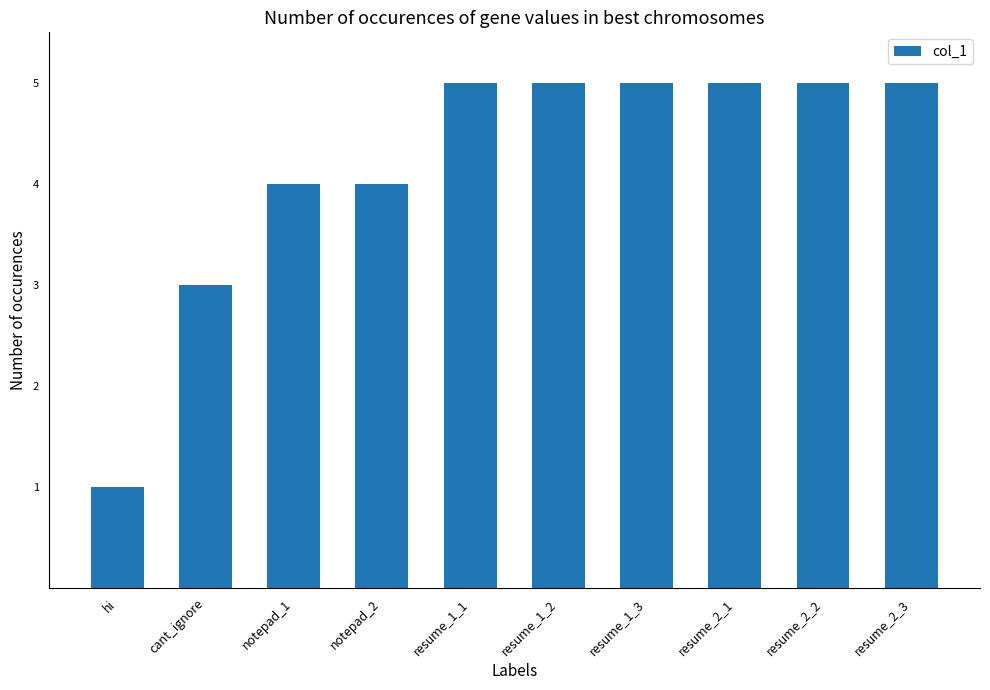

What is the difference between the values at resume_1_3 and cant_ignore?

2